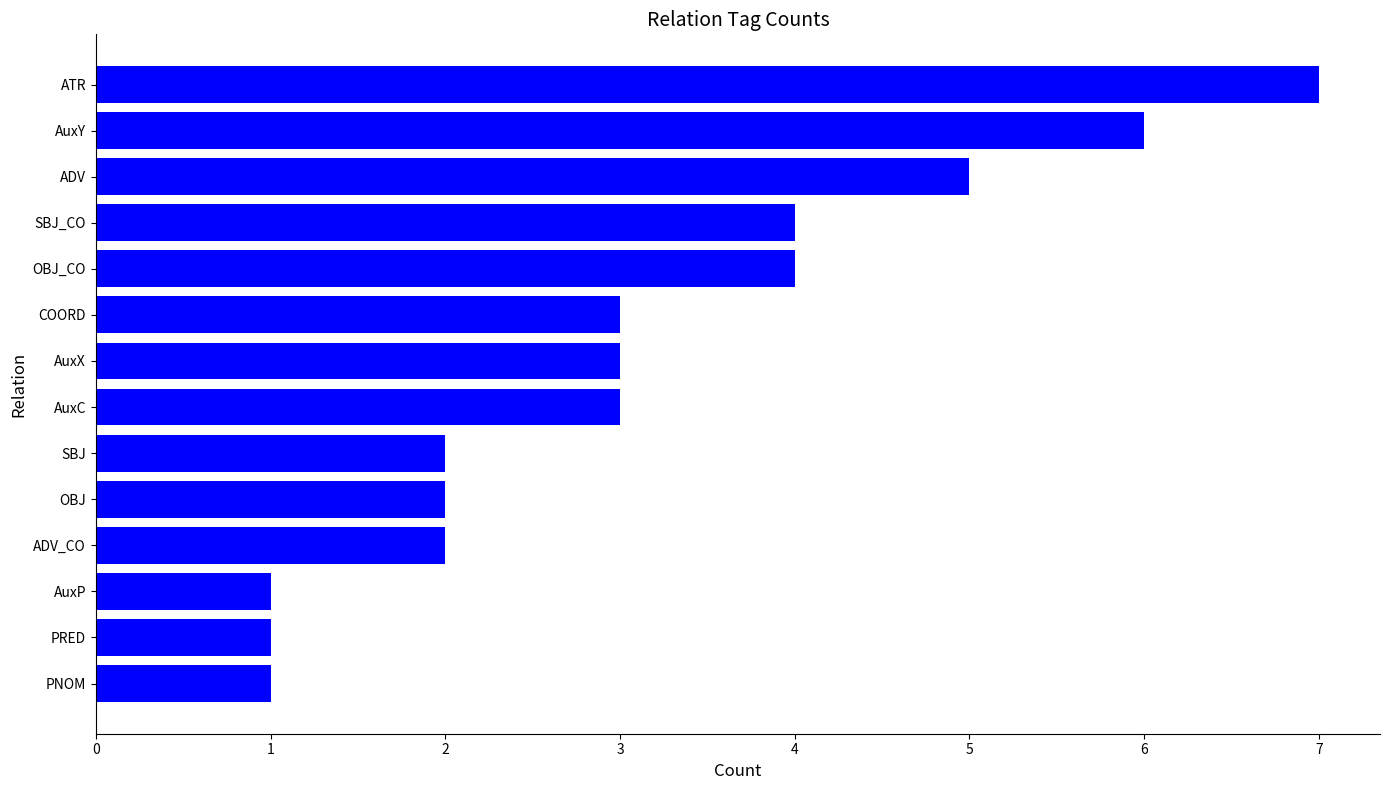

What is the sum of all values?

44